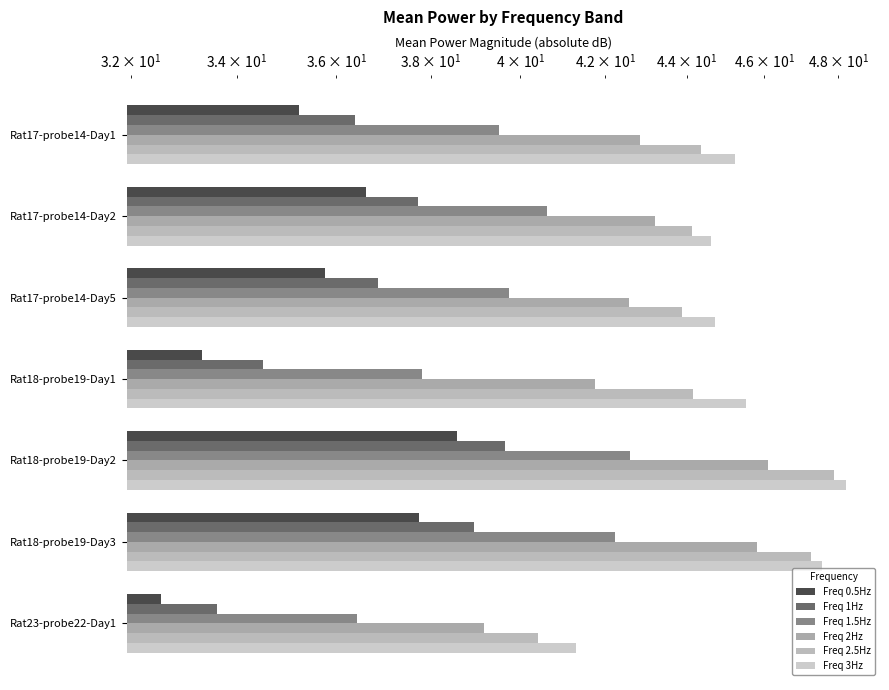

True or false: Freq 1Hz has a value of 68.8 at Rat18-probe19-Day3.

False